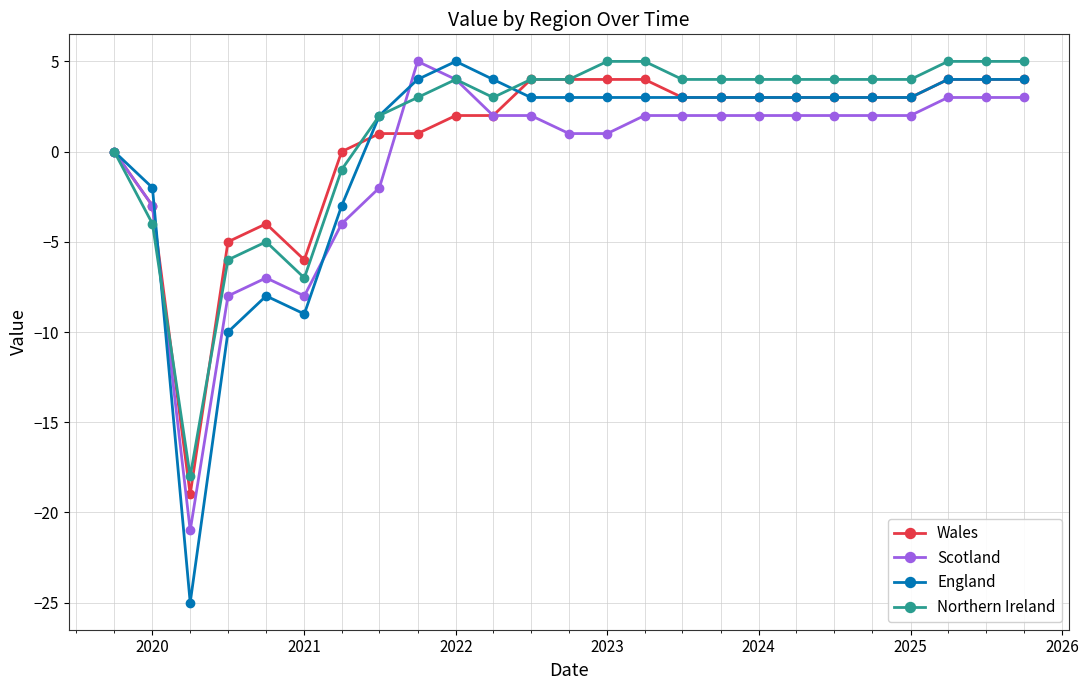

What is the value of the Northern Ireland point at the 12th from the left?

4